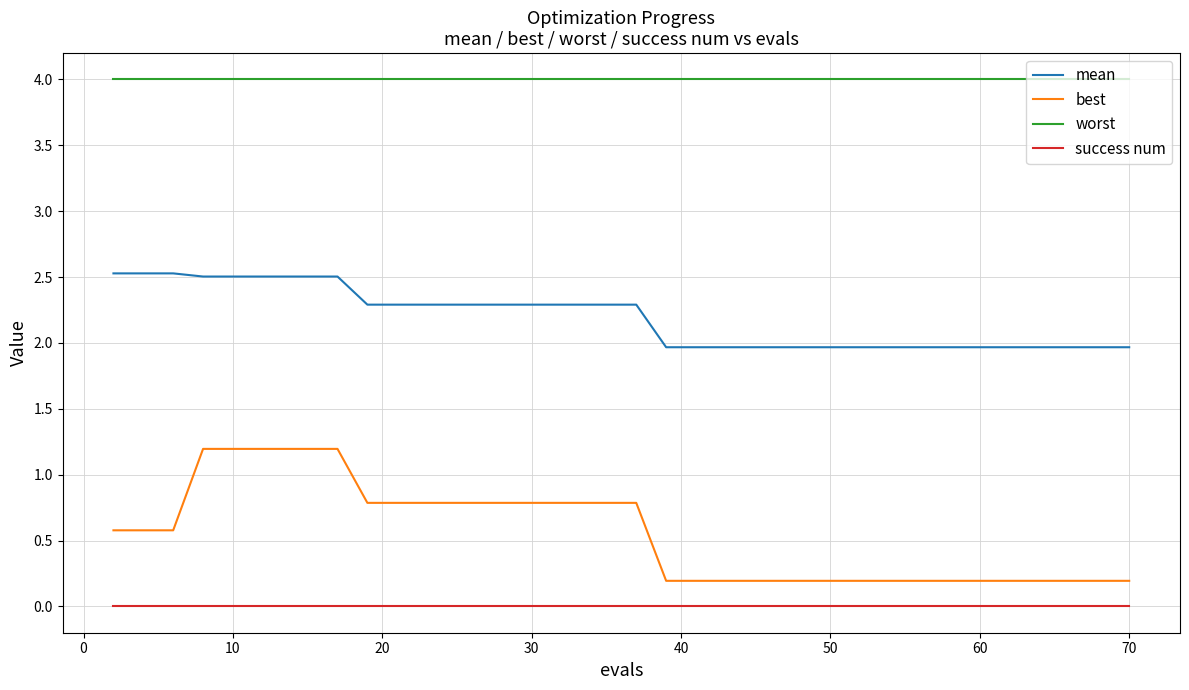

Which series has the widest spread of values?

best